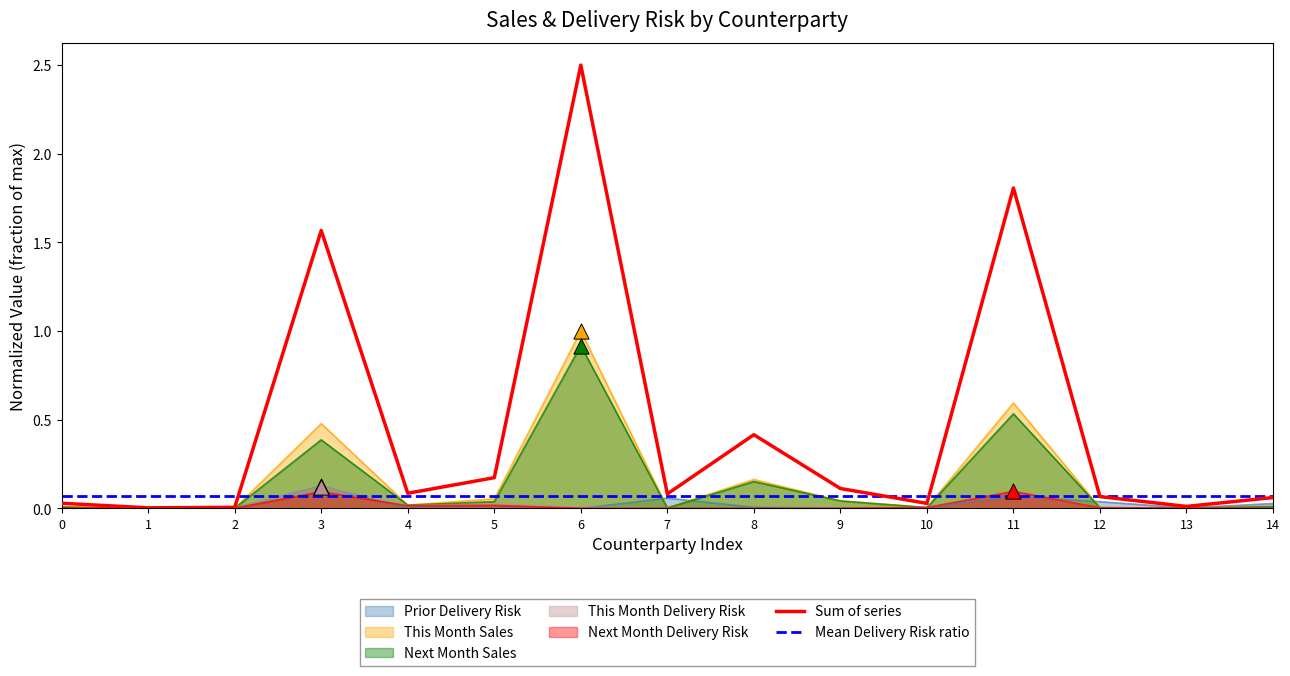

Which series reaches the minimum Y coordinate?

Prior Delivery Risk